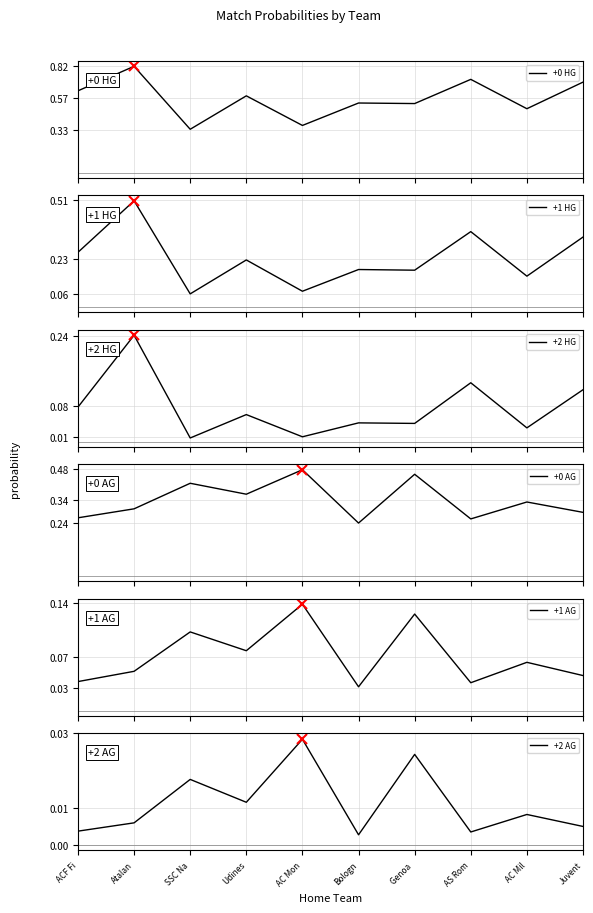

What is the label of the 7th point from the left?

Genoa 